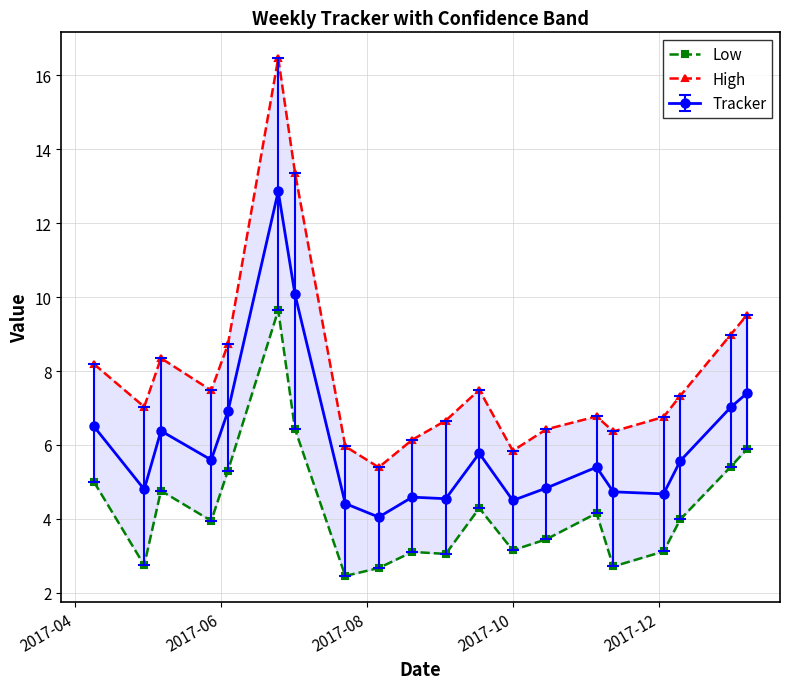

Reading left to right, extract all data points from this chart.

Low: 5.0	2.7	4.8	3.9	5.3	9.6	6.4	2.5	2.7	3.1	3.1	4.3	3.1	3.4	4.2	2.7	3.1	4.0	5.4	5.9
High: 8.2	7.0	8.3	7.5	8.7	16.5	13.4	6.0	5.4	6.1	6.7	7.5	5.8	6.4	6.8	6.4	6.8	7.3	9.0	9.5